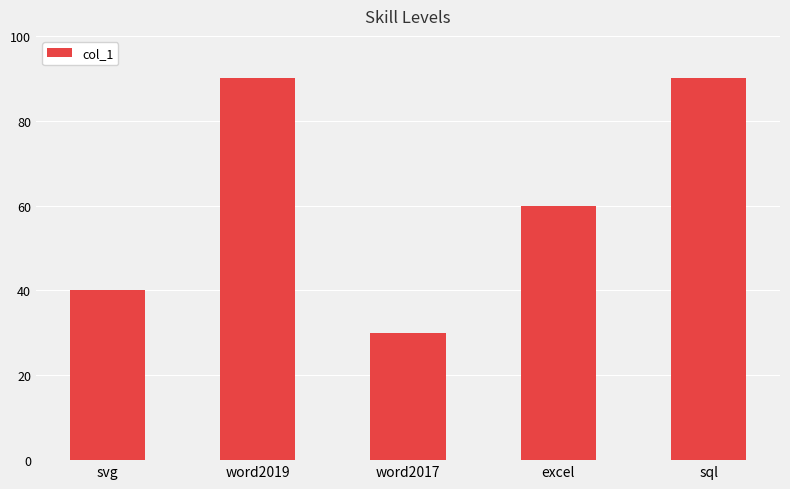

How many data points are less than 60?

2